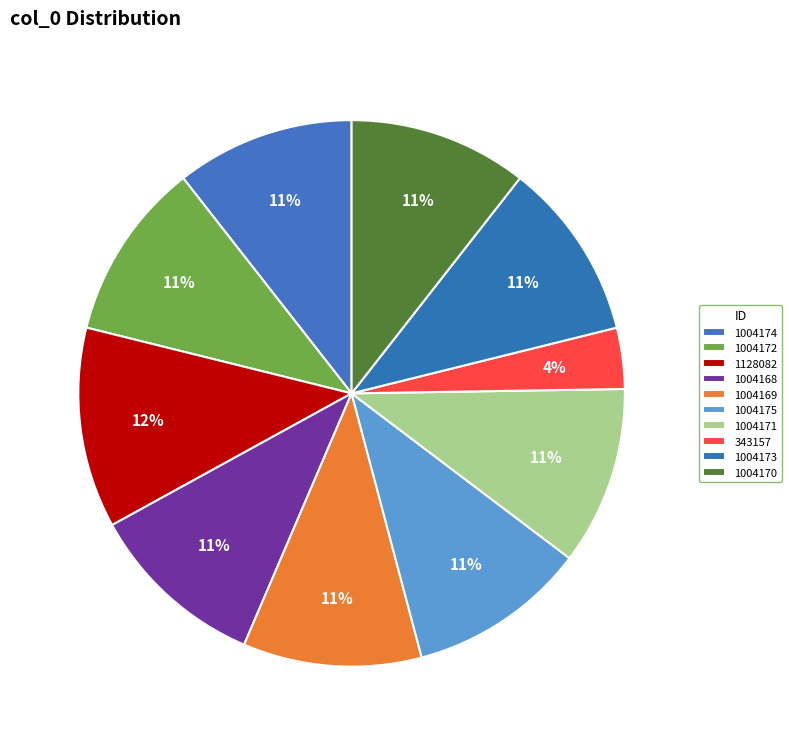

How many segments does this pie chart have?

10